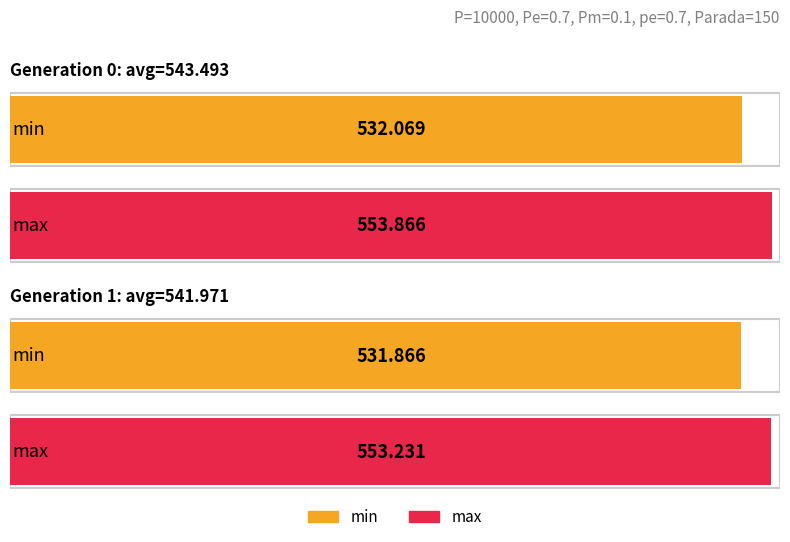

At gen 1, list the series in order from largest to smallest.

max, avg, min